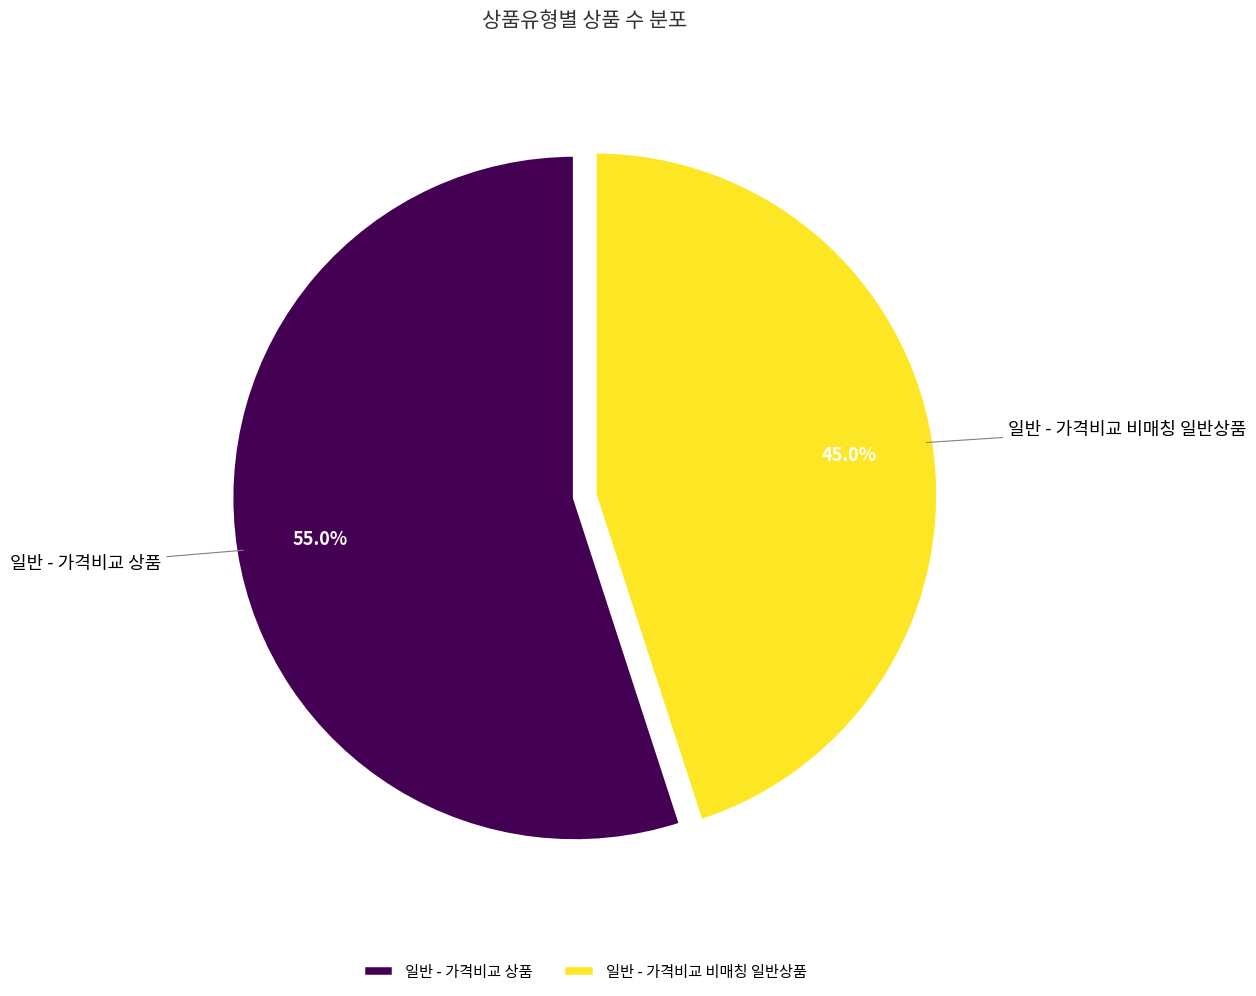

Which category accounts for the majority?

일반 - 가격비교 상품